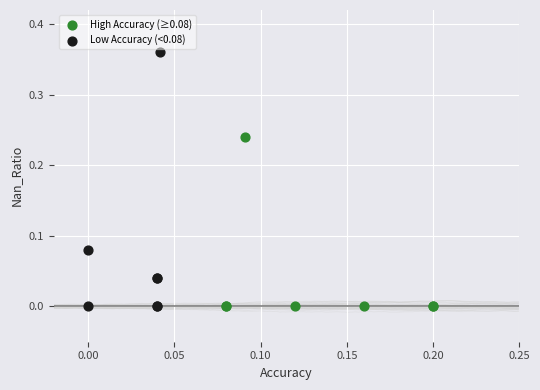

Which series reaches the maximum Y coordinate?

Low Accuracy (<0.08)